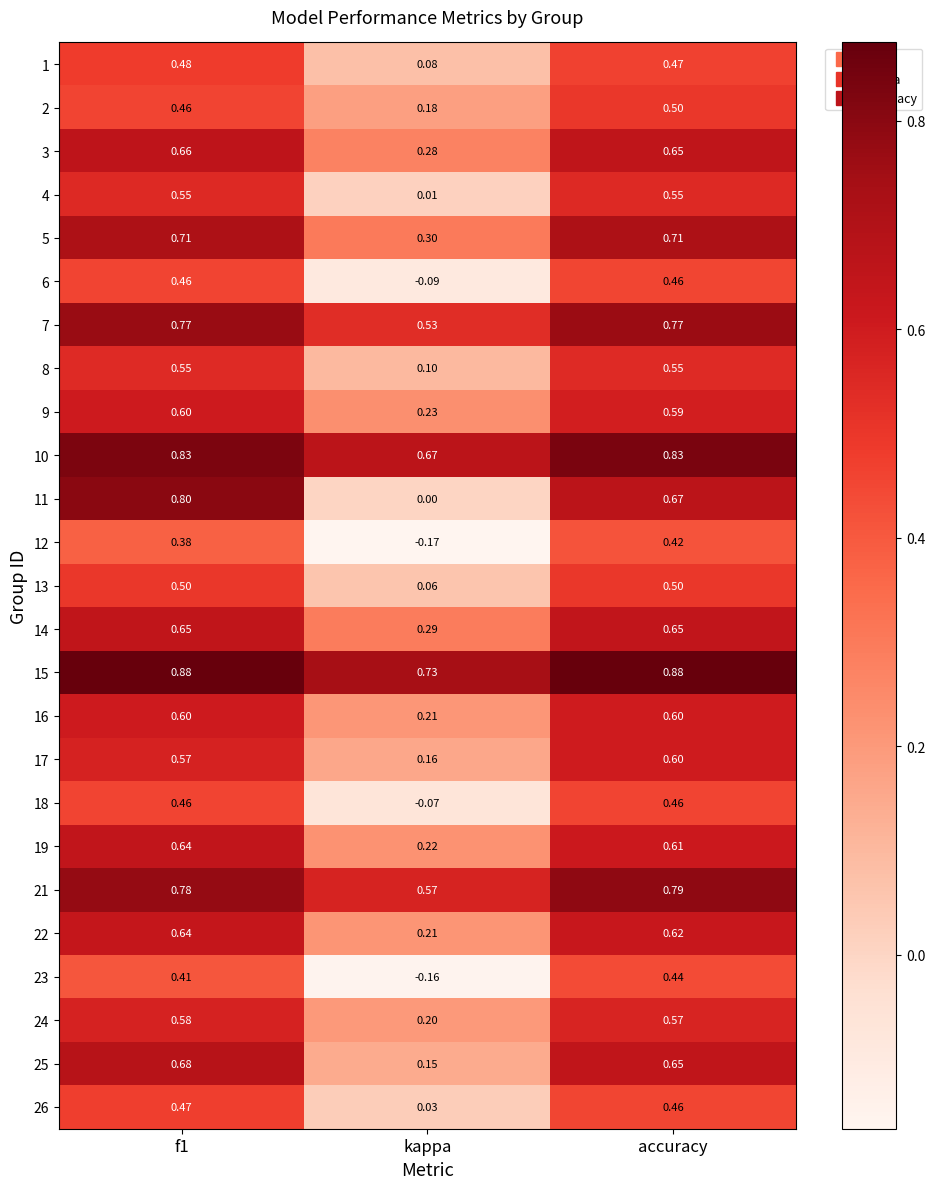

Is the value of 3 at kappa greater than the value of 7 at accuracy?

No